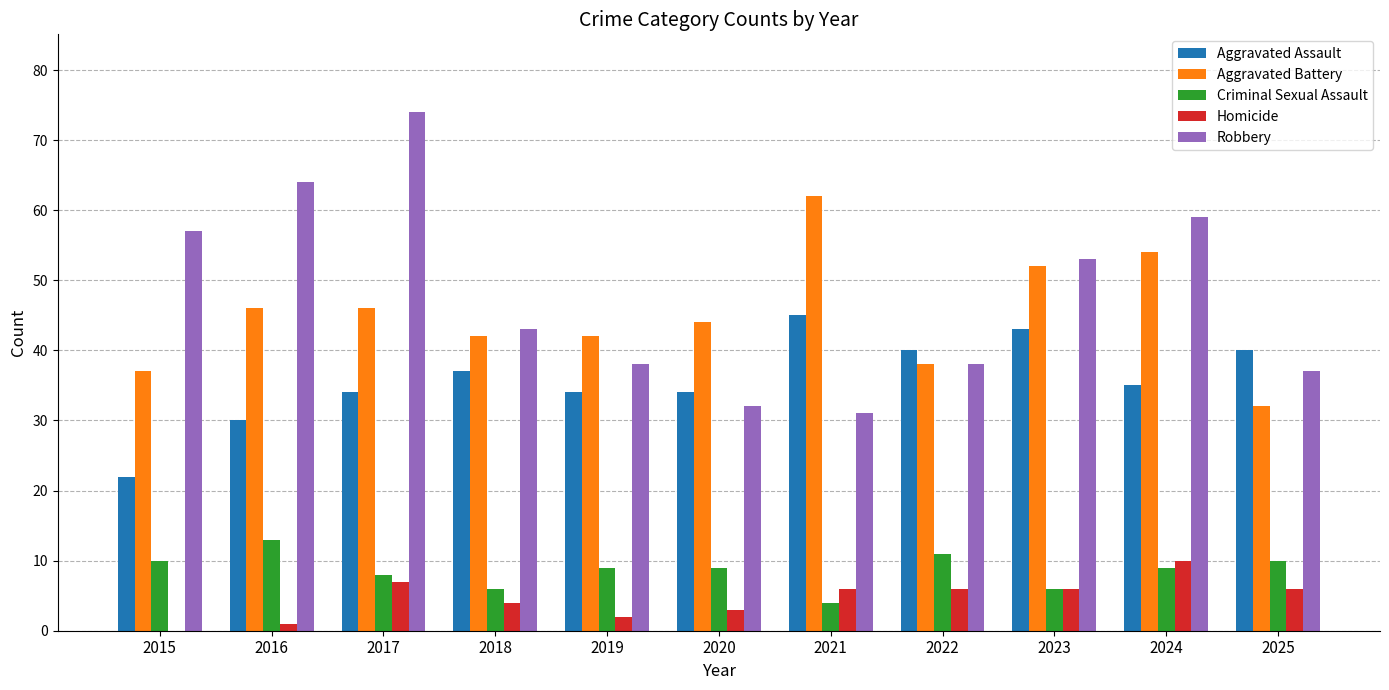

The value of Homicide at 2015 is 0. True or false?

True